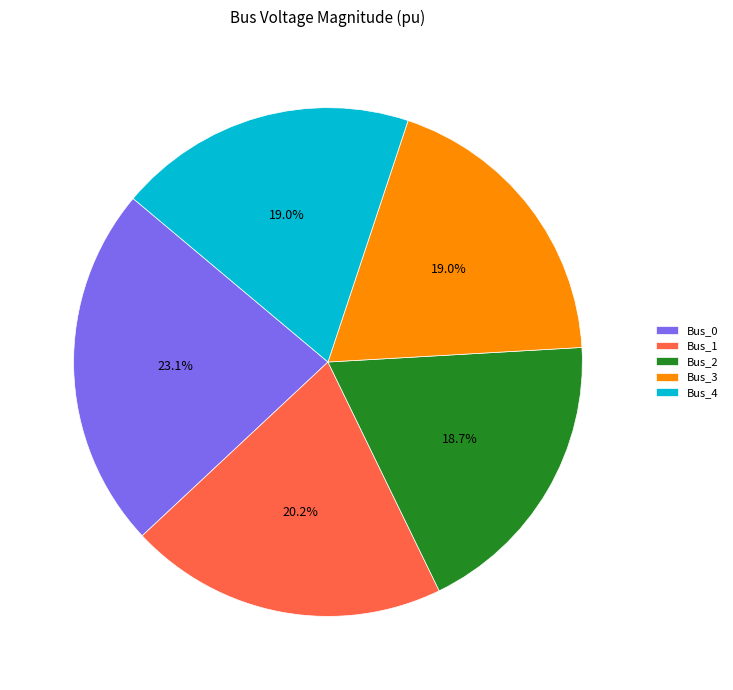

What is the total percentage of Bus_3 and Bus_4?

38.0%